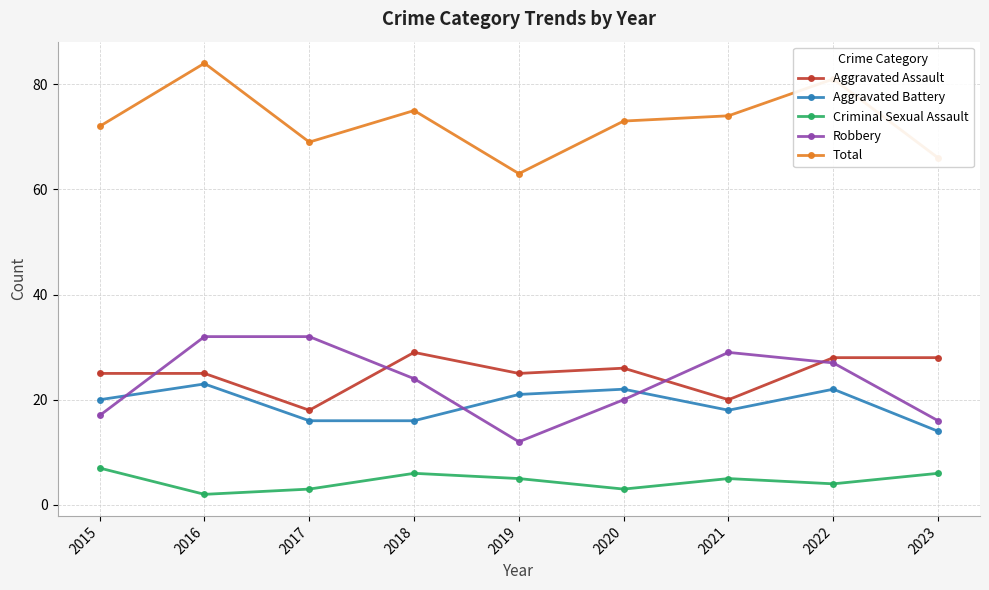

At which category is the sum across all series the highest?

2016